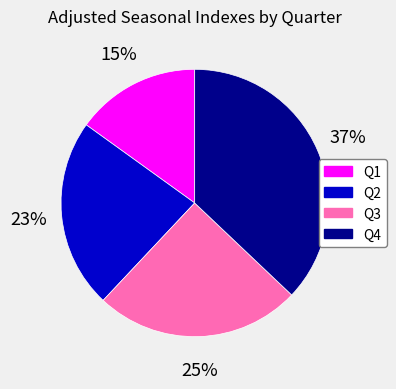

To the nearest percent, what portion does Q1 represent?

15%